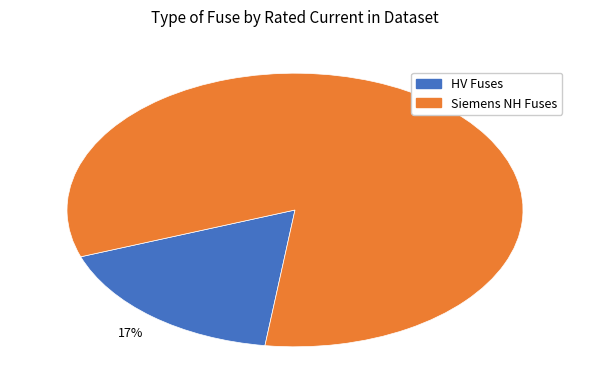

To the nearest percent, what is the average slice percentage?

50%